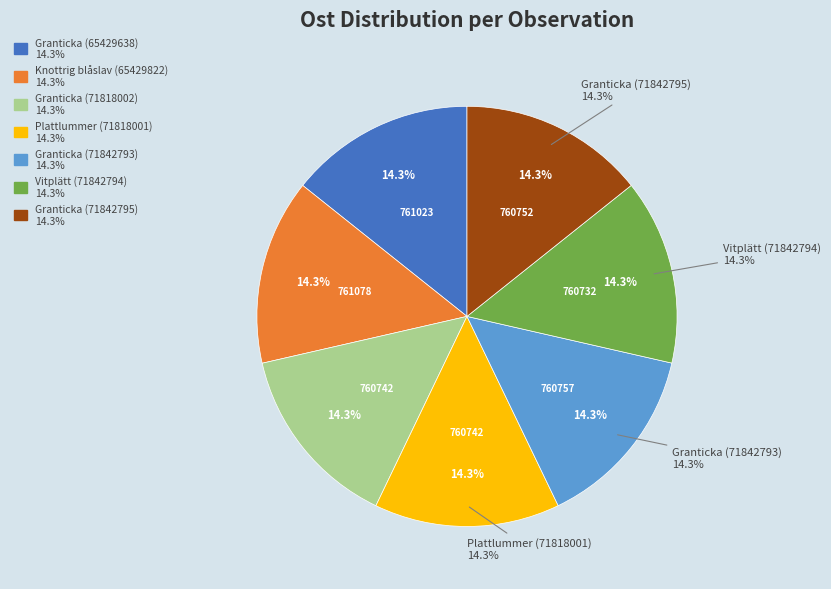

To the nearest percent, what percentage of the pie is Granticka (71842793)?

14%